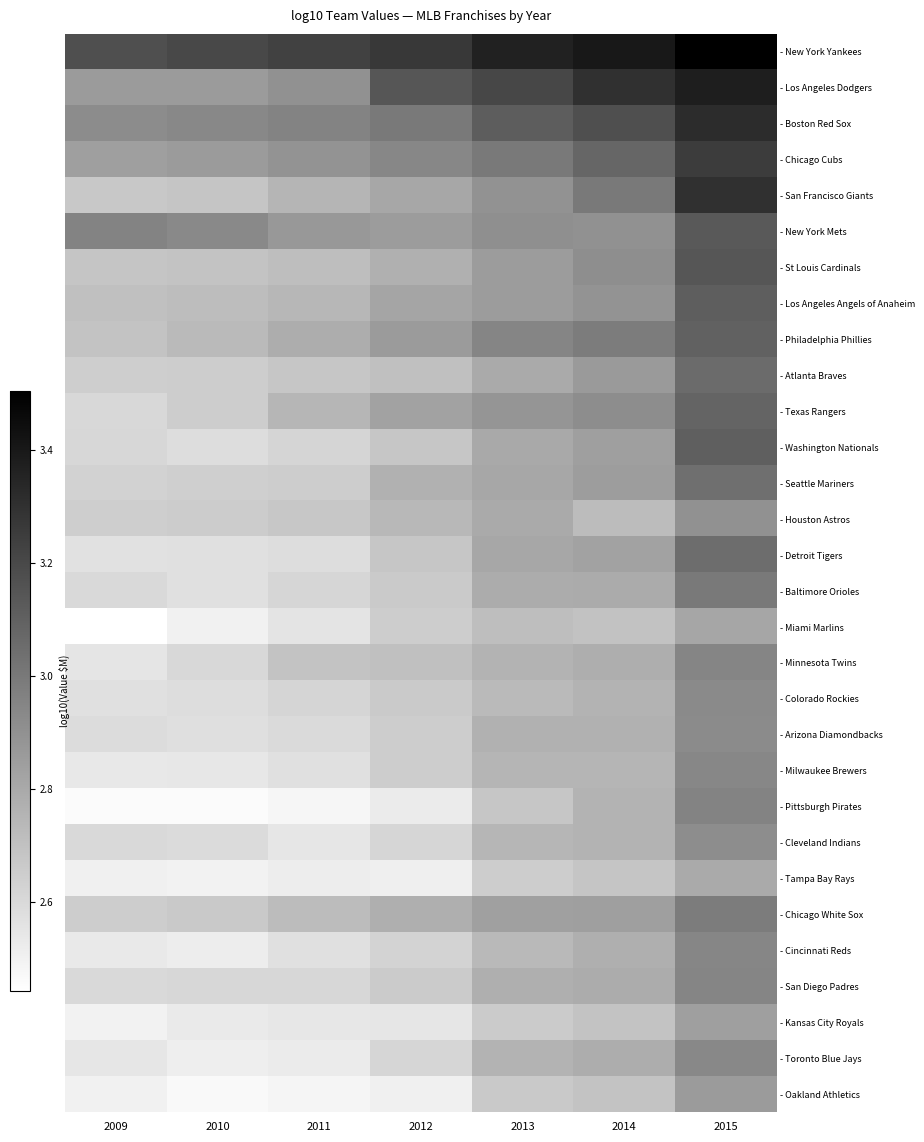

Which label corresponds to the smallest value in the chart?

2009